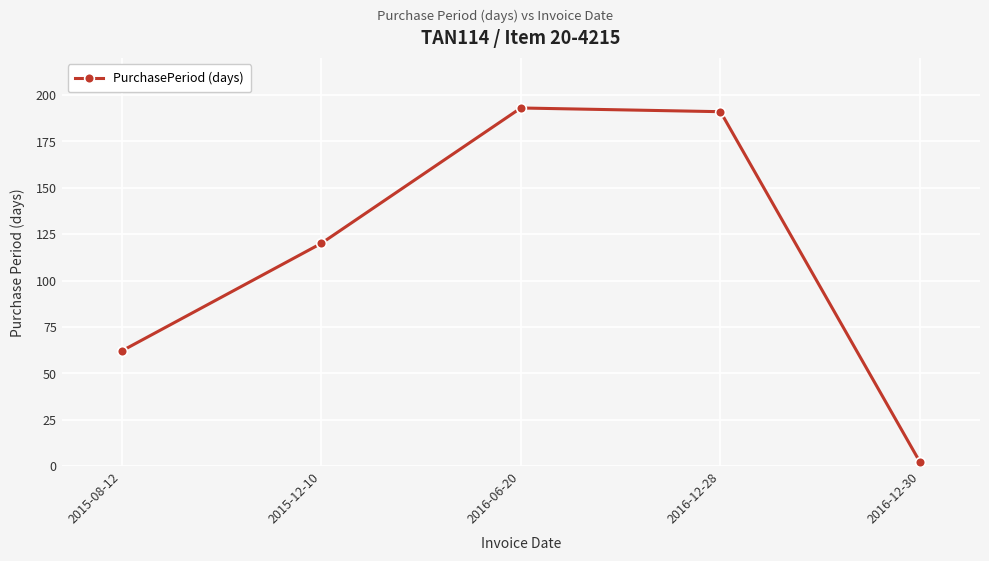

Which category has the highest value across all series?

2016-06-20